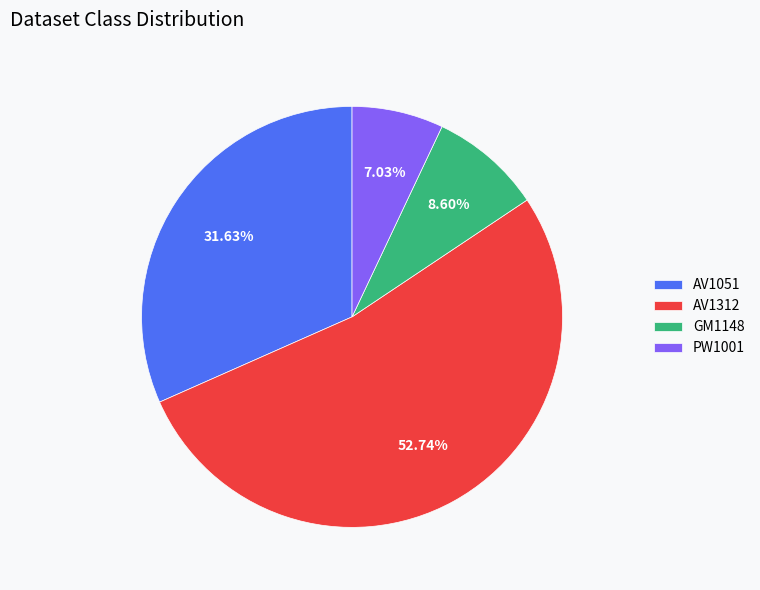

To the nearest percent, what percentage of the pie is PW1001?

7%